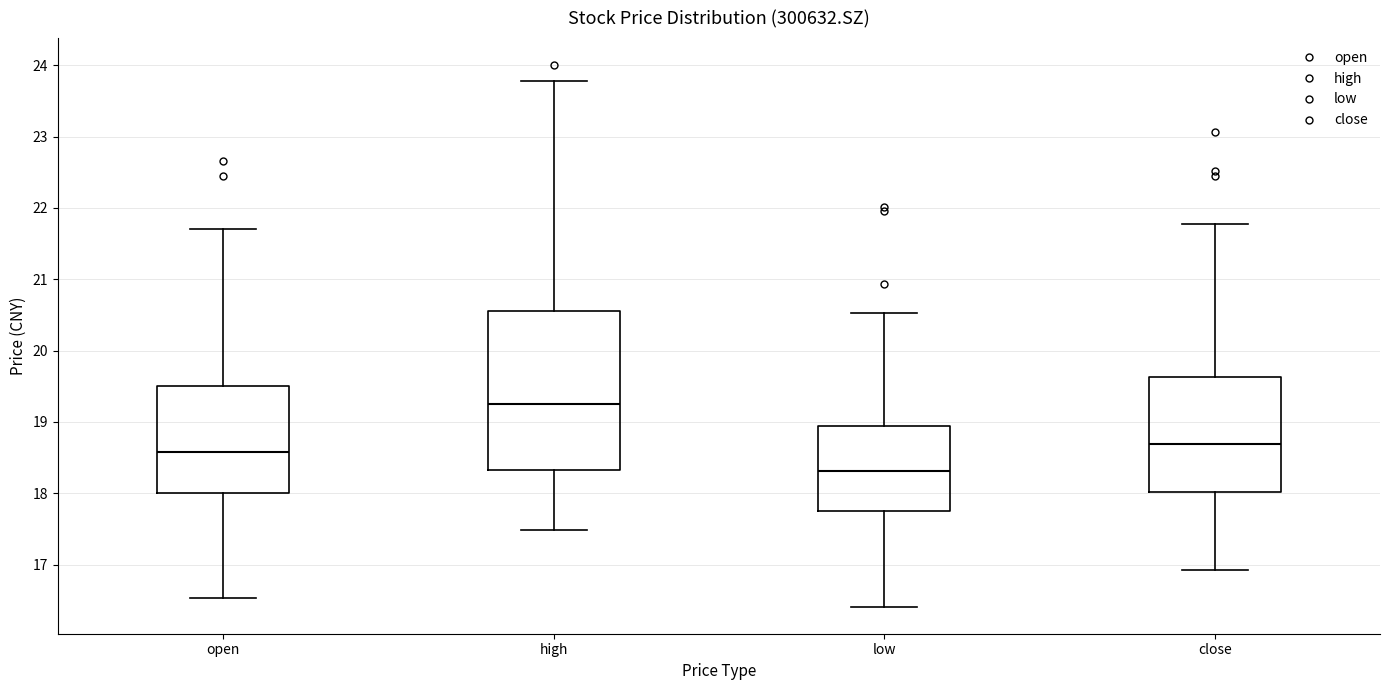

Which box is the tallest, from its lower edge to its upper edge?

high